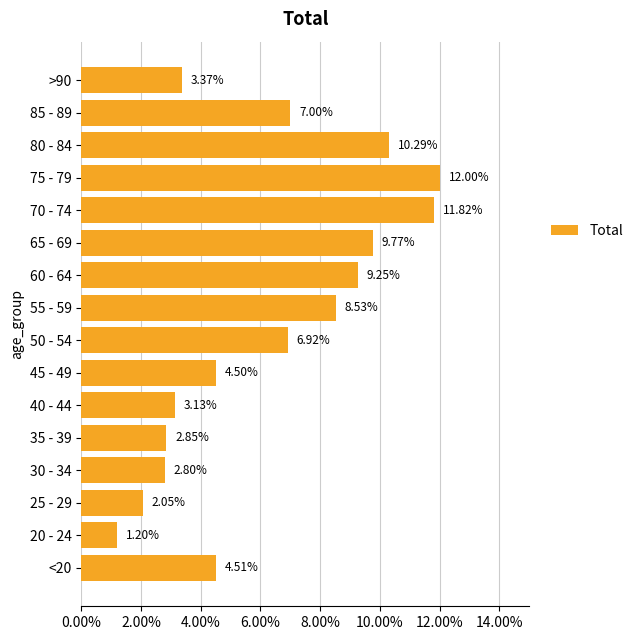

What is the maximum value shown in the chart?

12.0